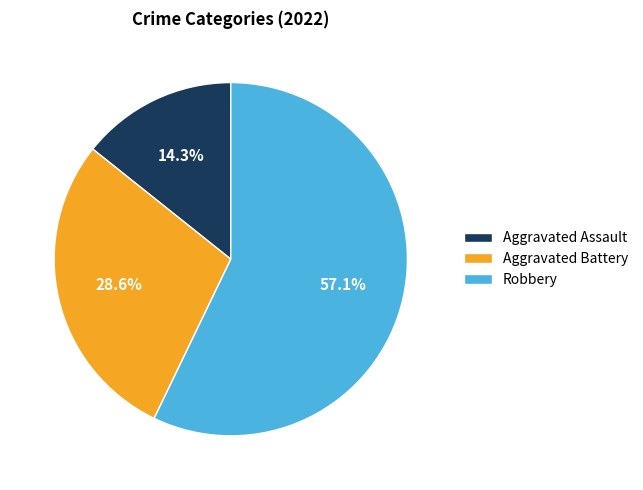

Rank the categories by value from lowest to highest.

Aggravated Assault, Aggravated Battery, Robbery